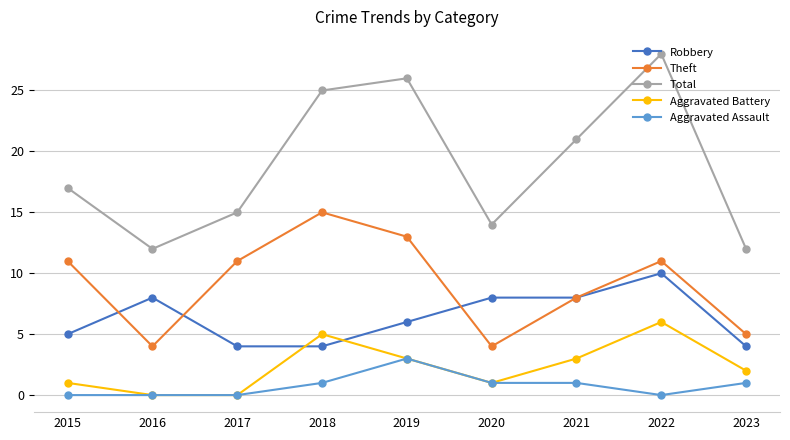

True or false: Aggravated Assault has a value of 5 at 2019.

False